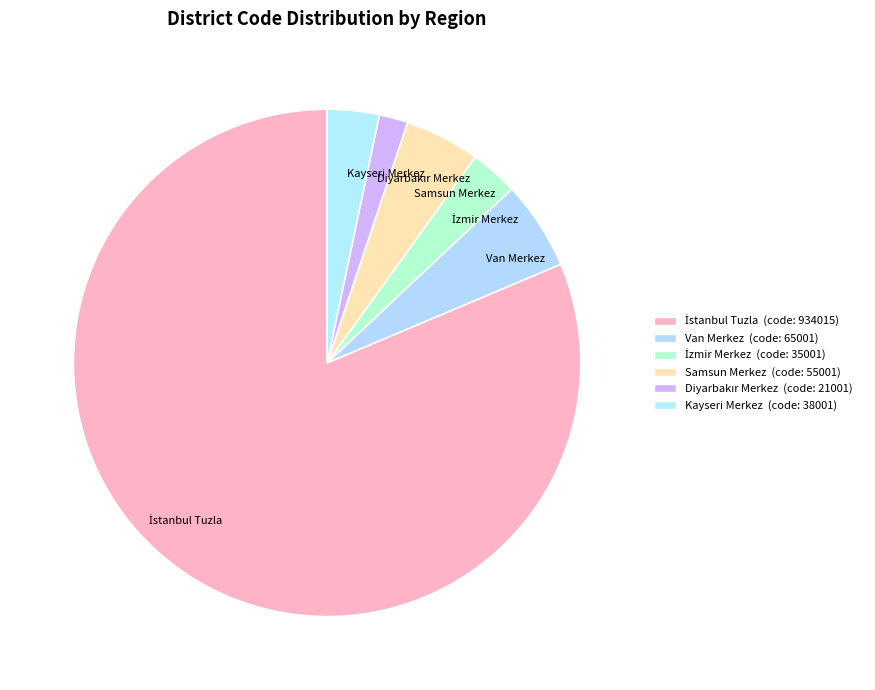

The Kayseri Merkez slice represents 3% of the pie. True or false?

True